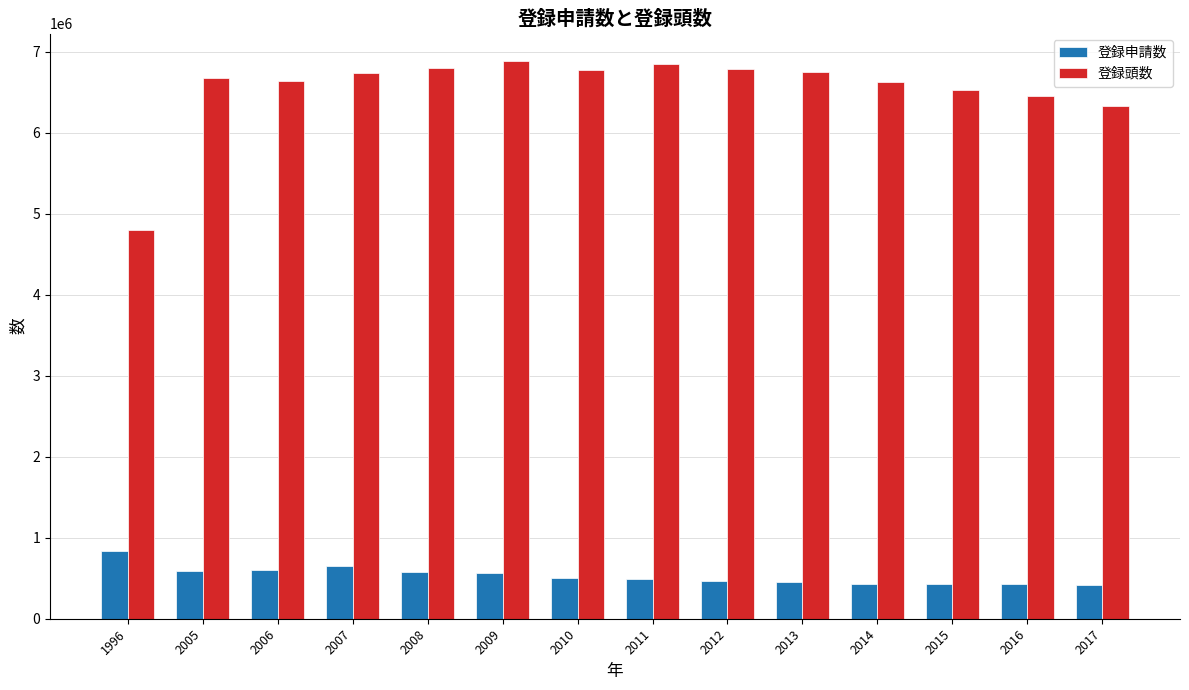

Rank the series by their average value, from highest to lowest.

登録頭数, 登録申請数